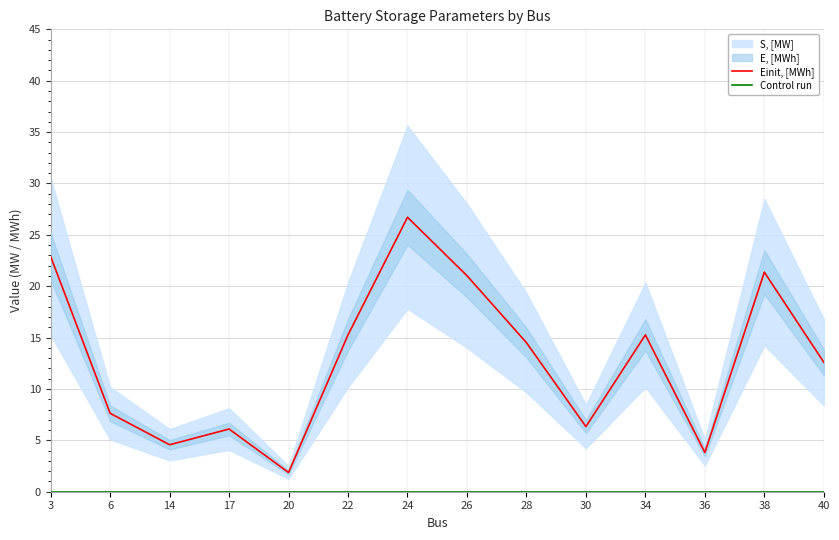

At which label does Einit, [MWh] reach its minimum?

20